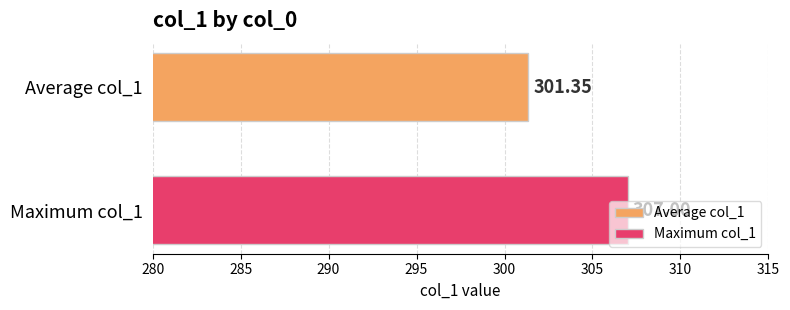

Rank the series by their average value, from highest to lowest.

Maximum col_1, Average col_1